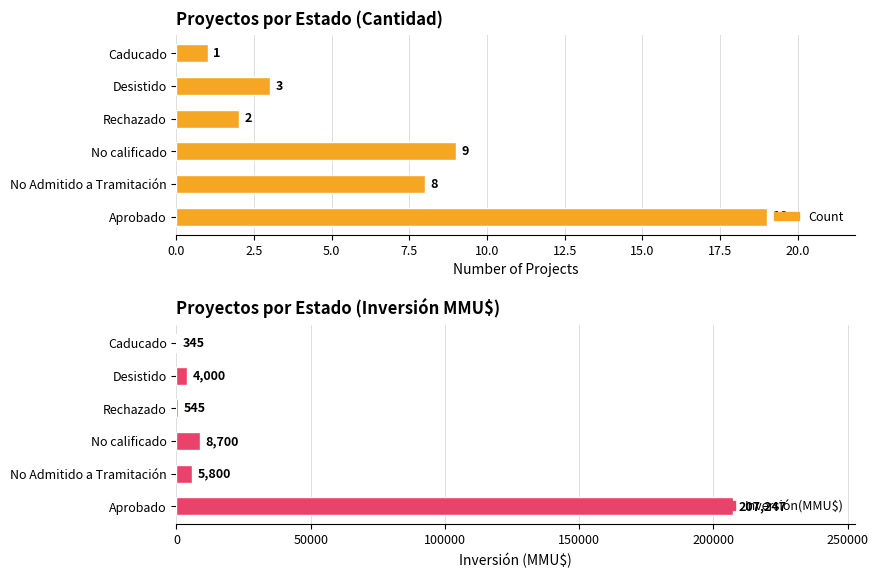

Between No Admitido a Tramitación and Desistido, which is larger?

No Admitido a Tramitación